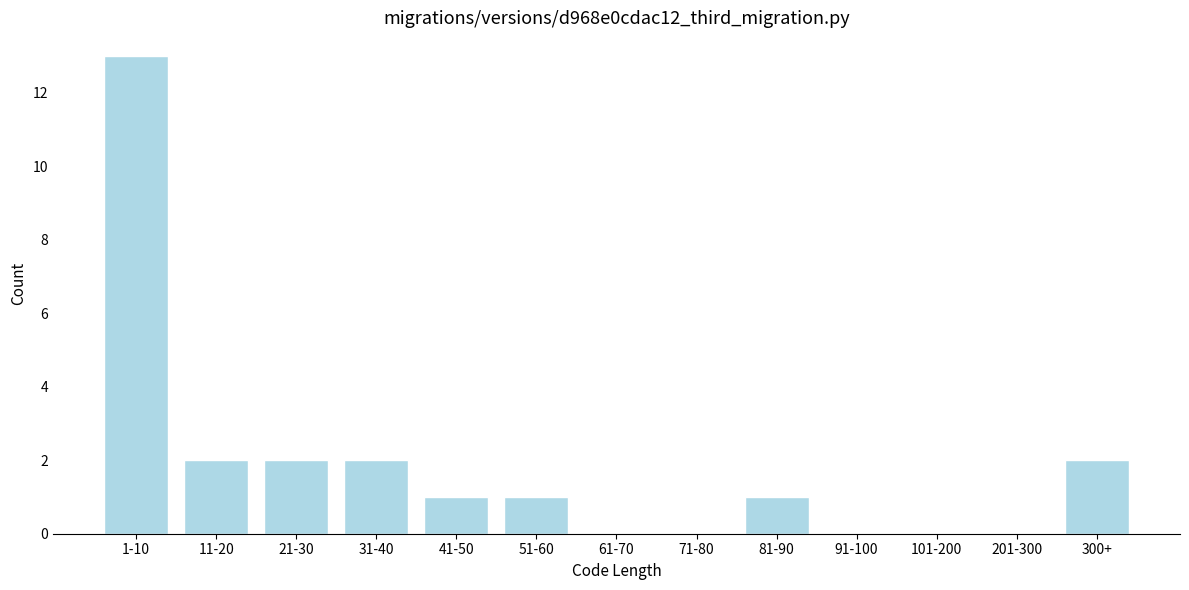

Reading left to right, what are all the values shown in this chart?

1-10=13	11-20=2	21-30=2	31-40=2	41-50=1	51-60=1	61-70=0	71-80=0	81-90=1	91-100=0	101-200=0	201-300=0	300+=2